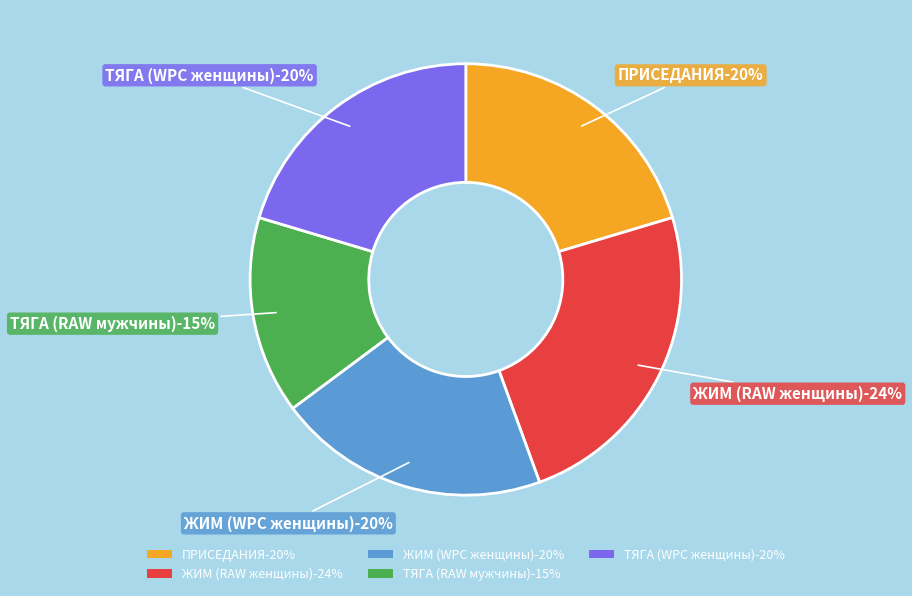

Rank the categories by value from lowest to highest.

ТЯГА (RAW мужчины), ПРИСЕДАНИЯ, ЖИМ (WPC женщины), ТЯГА (WPC женщины), ЖИМ (RAW женщины)